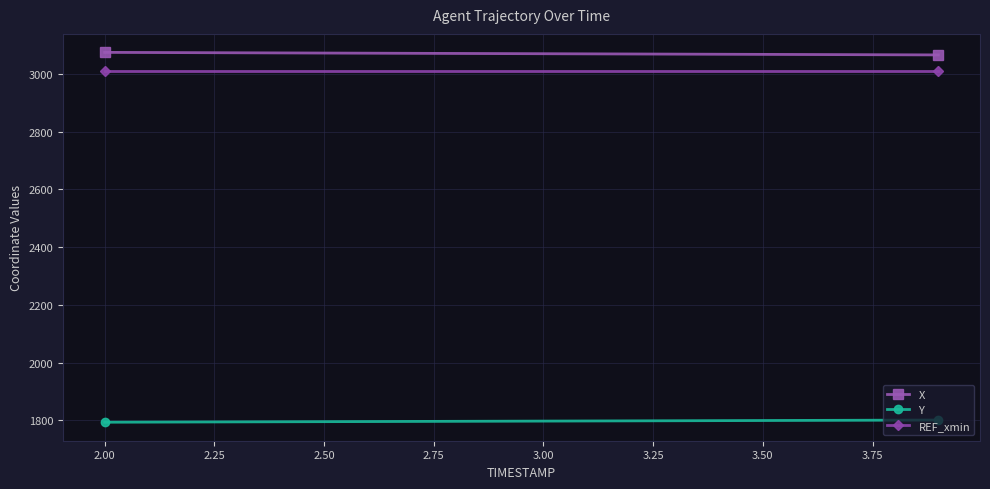

What is the sum of all REF_xmin values?

60207.0